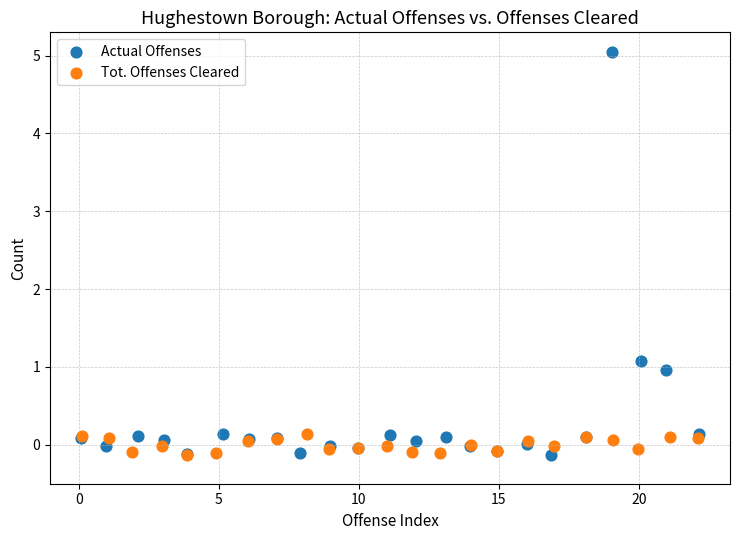

Which series contains the highest Y value?

Actual Offenses